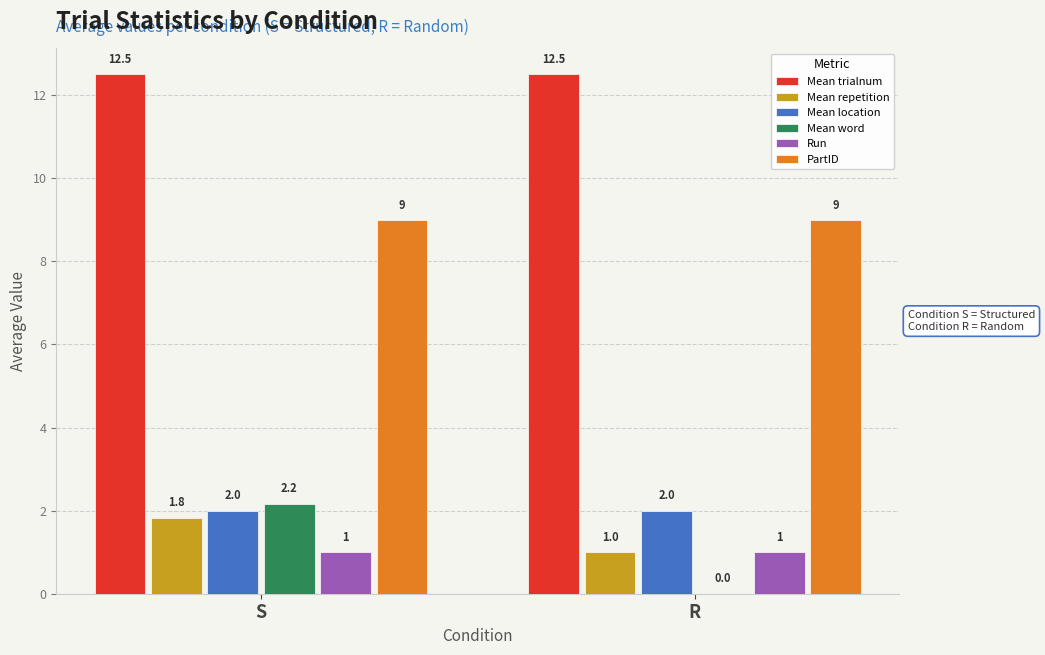

Which series has the largest total across all categories?

Mean trialnum